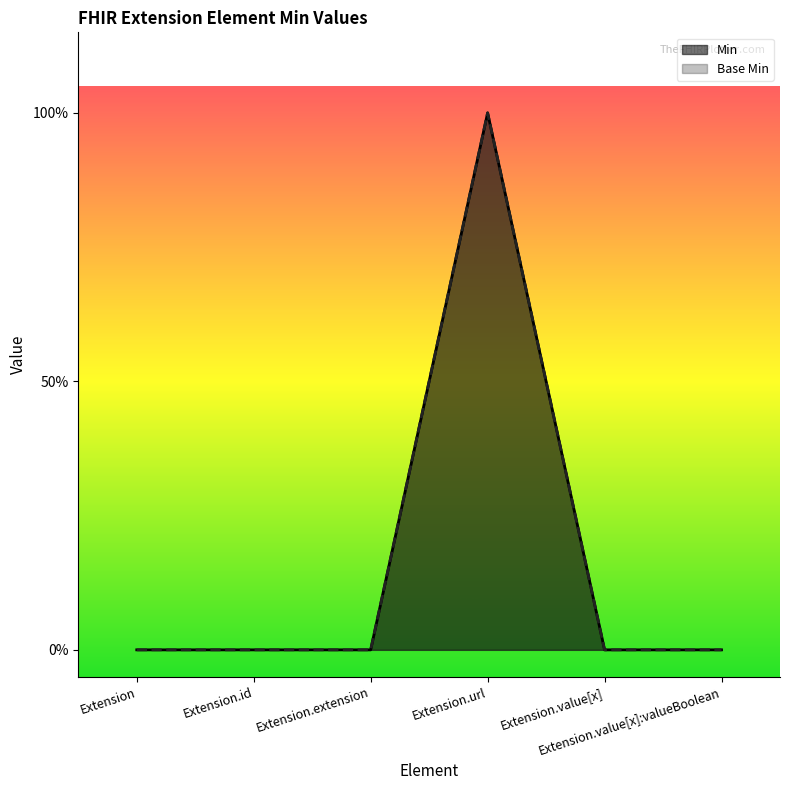

Which has a higher value, Extension.url or Extension.value[x]?

Extension.url